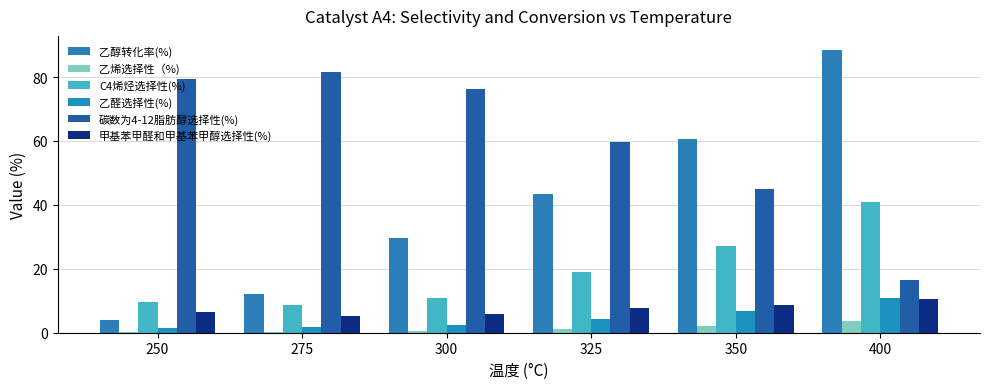

Which category has the highest value in the 乙醛选择性(%) series?

400